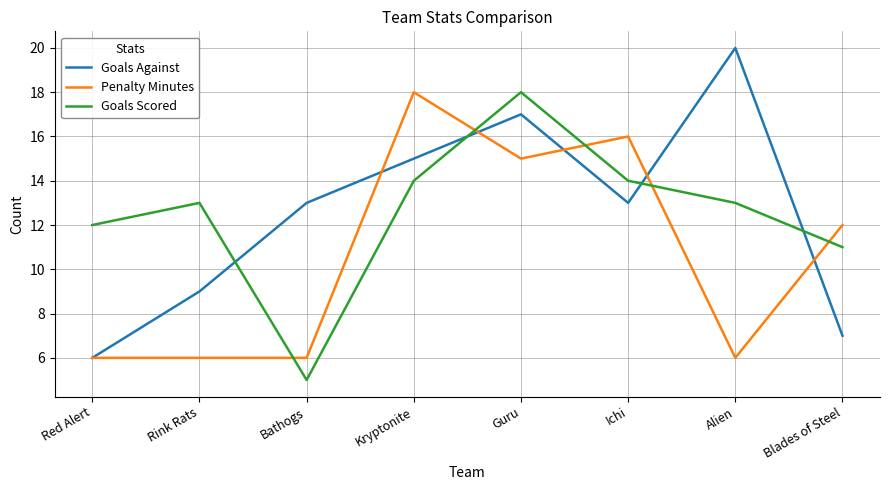

What is the average value of the Penalty Minutes series?

11